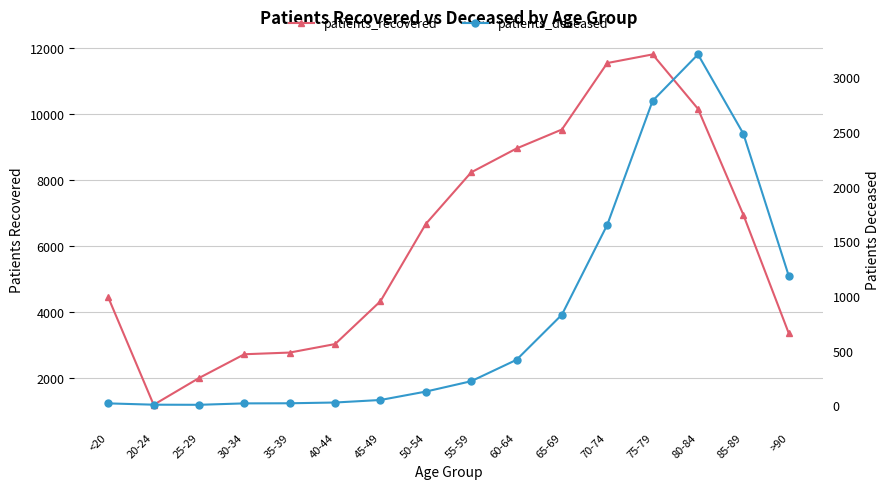

Reading left to right, what are all the values shown in this chart?

patients_recovered: 4433	1175	1988	2710	2761	3019	4320	6667	8232	8957	9533	11551	11813	10161	6945	3352
patients_deceased: 16	4	3	16	17	24	47	124	219	415	828	1651	2786	3211	2485	1185